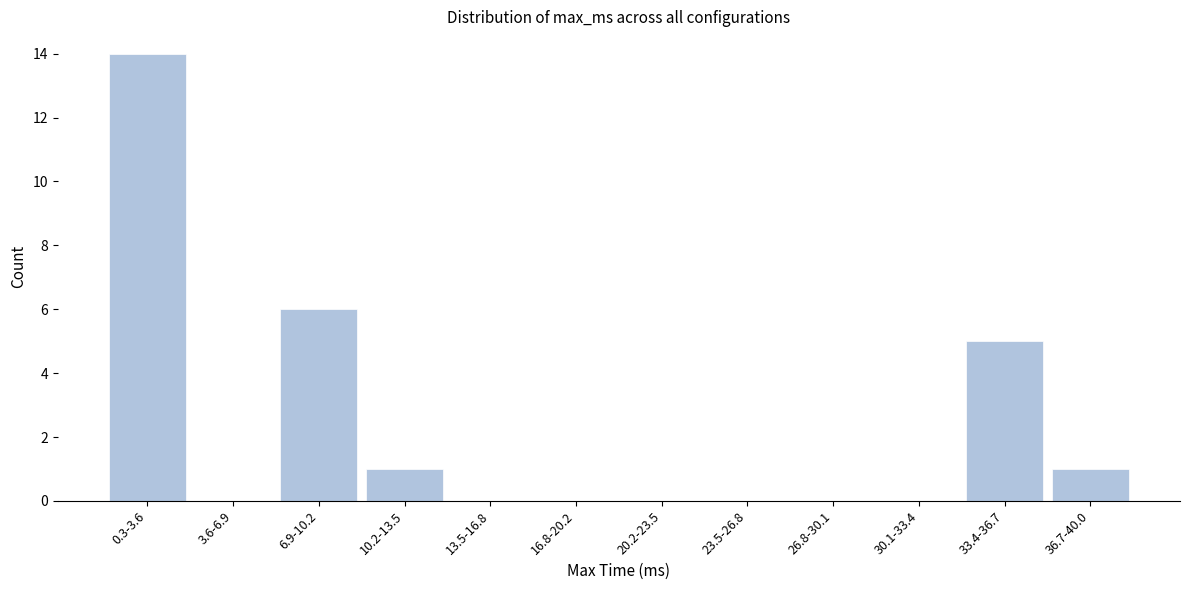

Reading left to right, list all the values displayed in this chart.

0.3-3.6=14	3.6-6.9=0	6.9-10.2=6	10.2-13.5=1	13.5-16.8=0	16.8-20.2=0	20.2-23.5=0	23.5-26.8=0	26.8-30.1=0	30.1-33.4=0	33.4-36.7=5	36.7-40.0=1